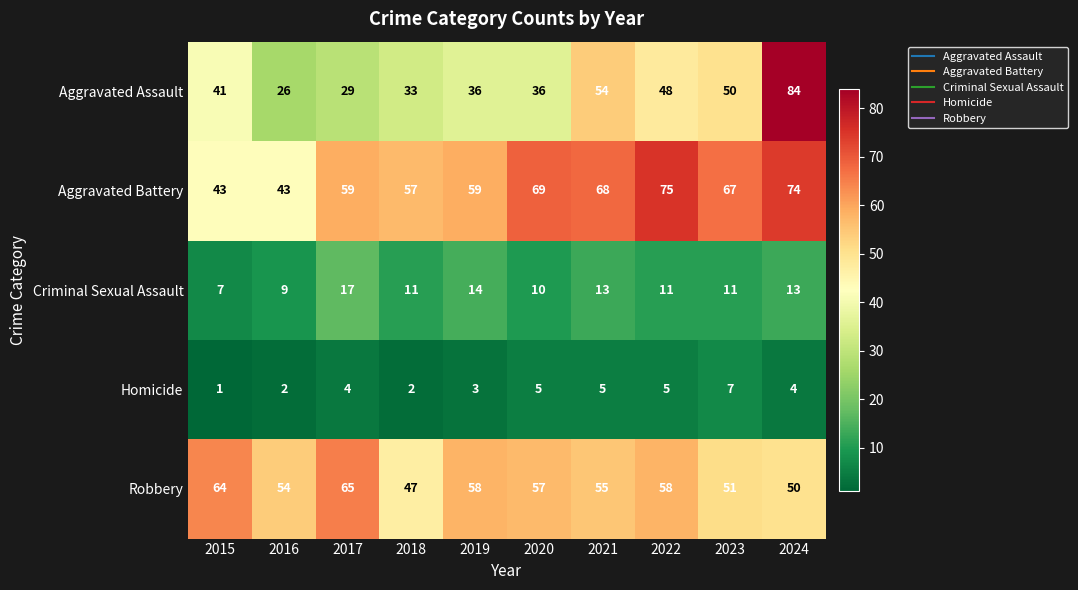

At which category does the chart reach its peak across all series?

2024